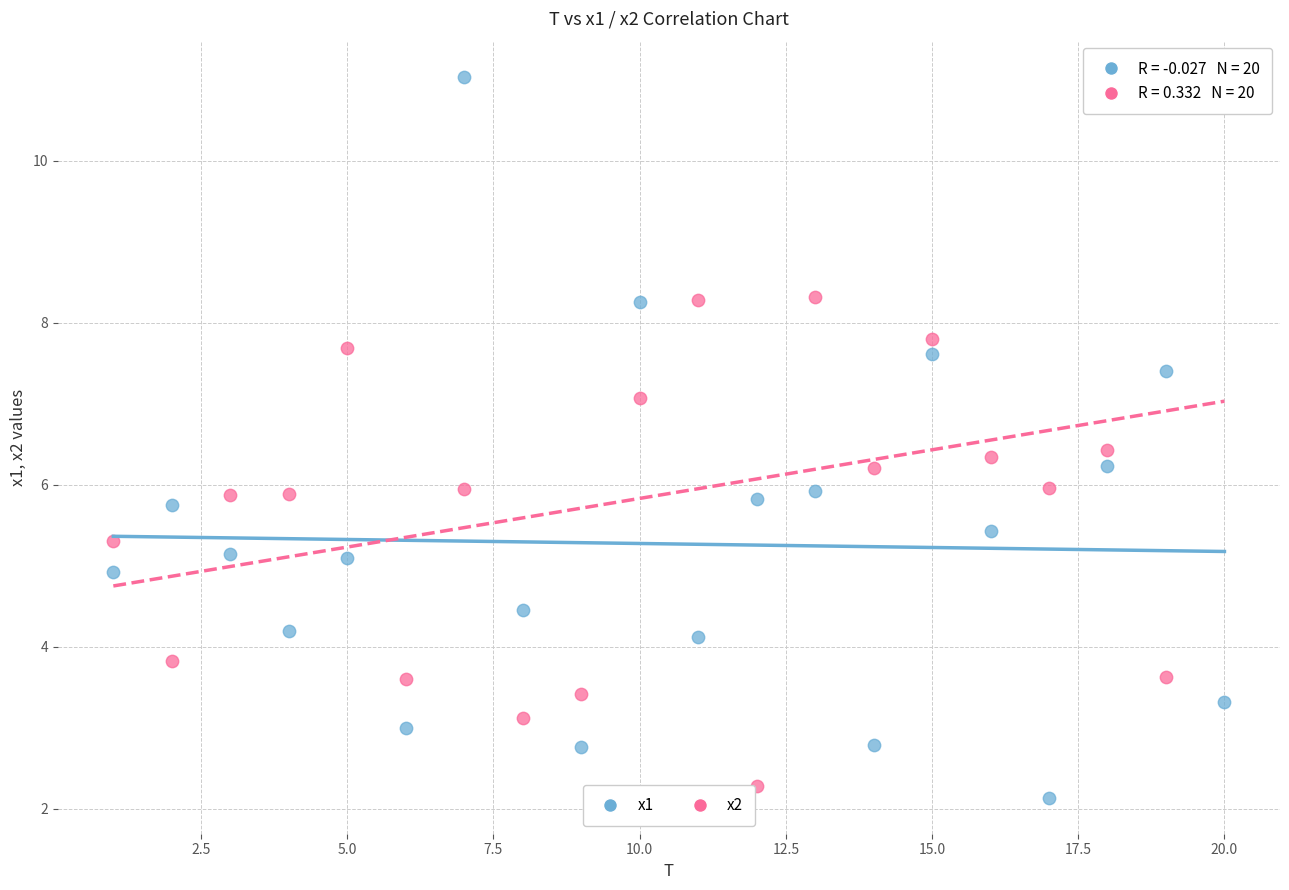

Which series has the largest Y range (max minus min)?

x1